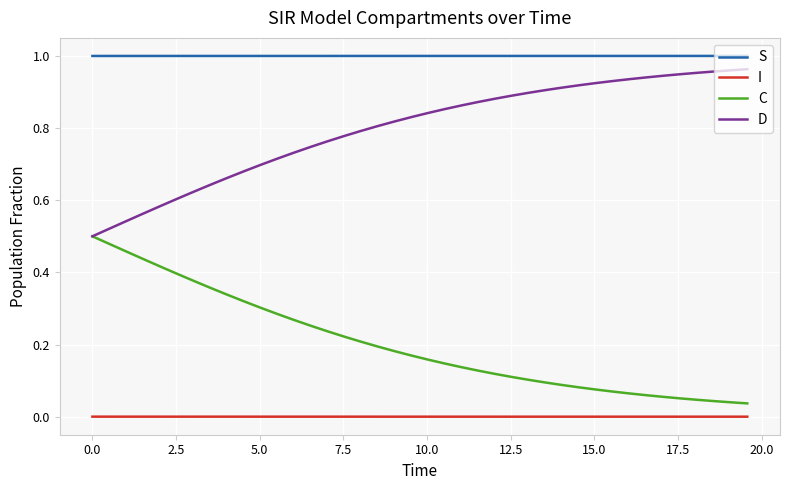

List the series in order of their overall mean, highest first.

S, D, C, I